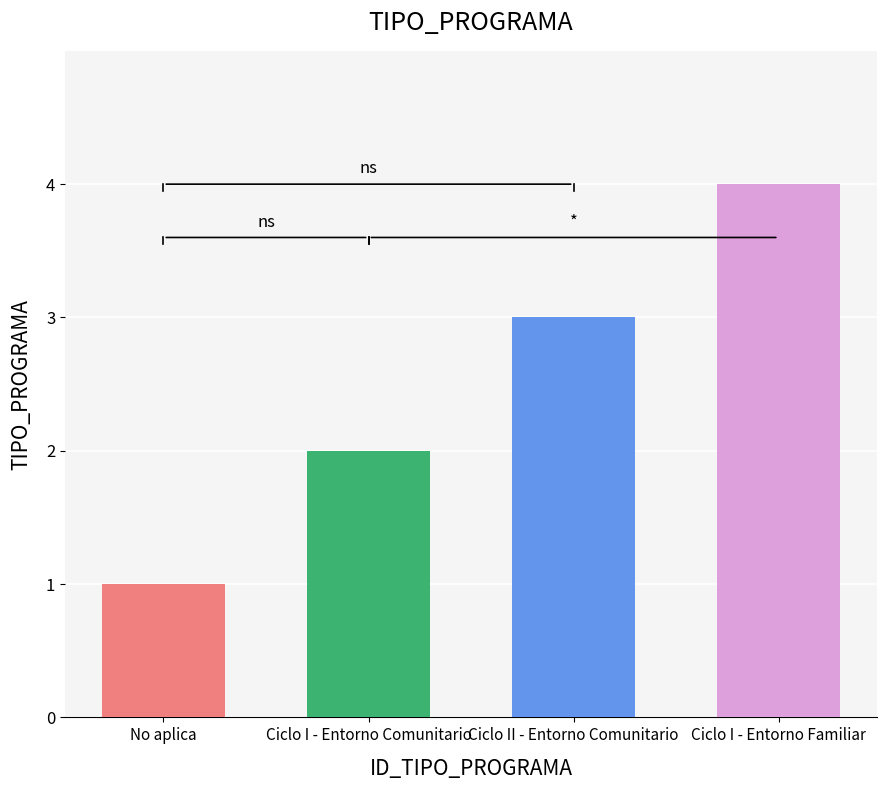

What is the label of the 2nd bar from the left?

Ciclo I - Entorno Comunitario